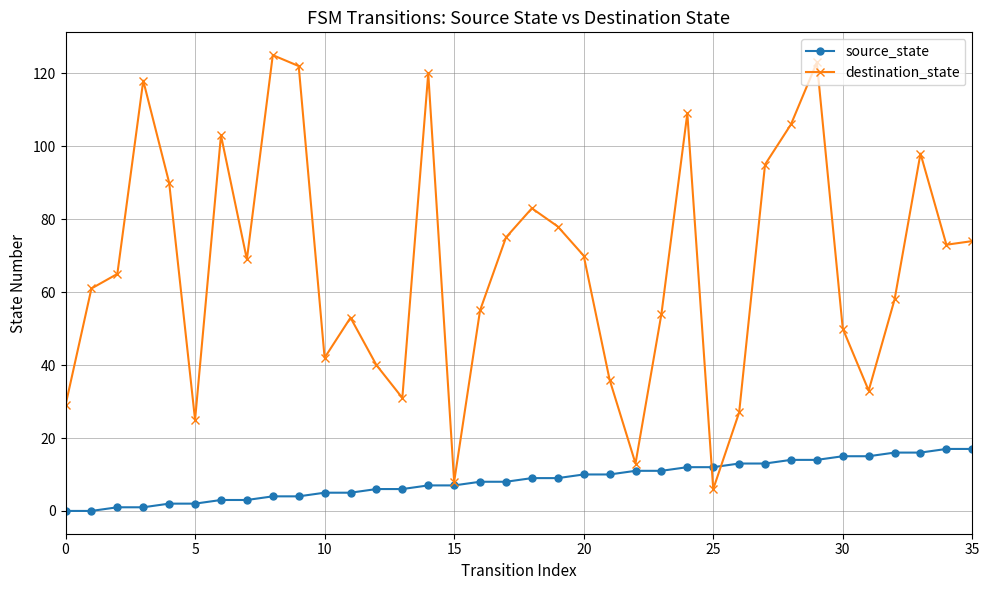

Rank the series by their maximum value, from highest to lowest.

destination_state, source_state